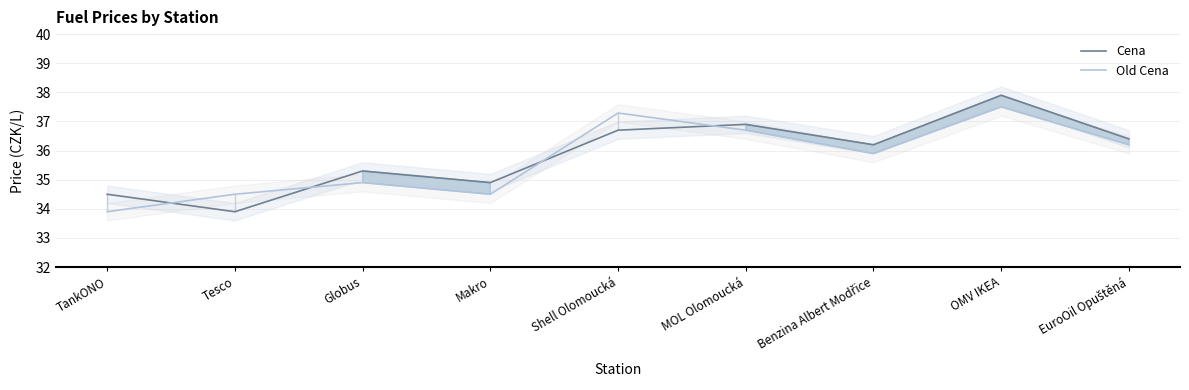

What are all the series names shown in the legend?

Cena, Old Cena